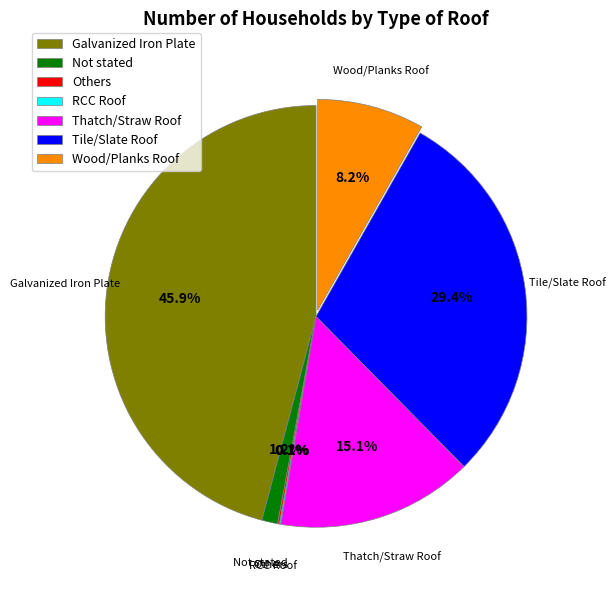

To the nearest percent, what portion does Thatch/Straw Roof represent?

15%